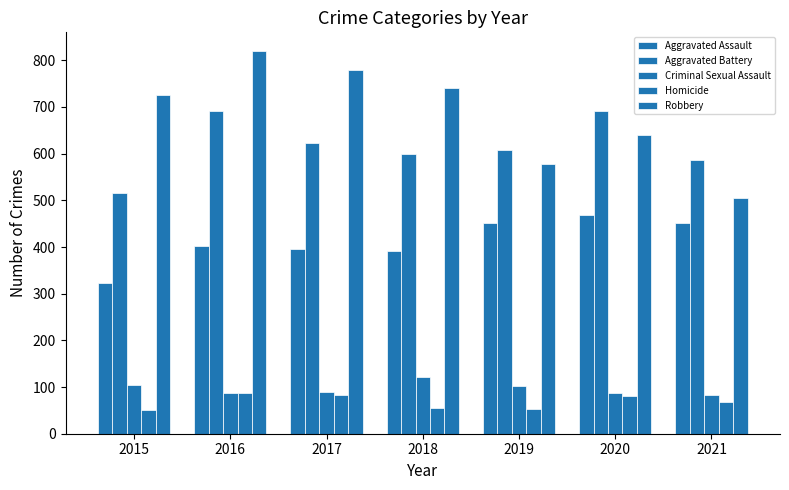

Reading left to right, what are all the values shown in this chart?

Aggravated Assault: 2015=323	2016=402	2017=396	2018=392	2019=452	2020=468	2021=452
Aggravated Battery: 2015=515	2016=691	2017=623	2018=600	2019=608	2020=691	2021=587
Criminal Sexual Assault: 2015=105	2016=87	2017=90	2018=122	2019=102	2020=88	2021=82
Homicide: 2015=50	2016=87	2017=82	2018=56	2019=53	2020=81	2021=69
Robbery: 2015=726	2016=819	2017=780	2018=741	2019=577	2020=639	2021=506